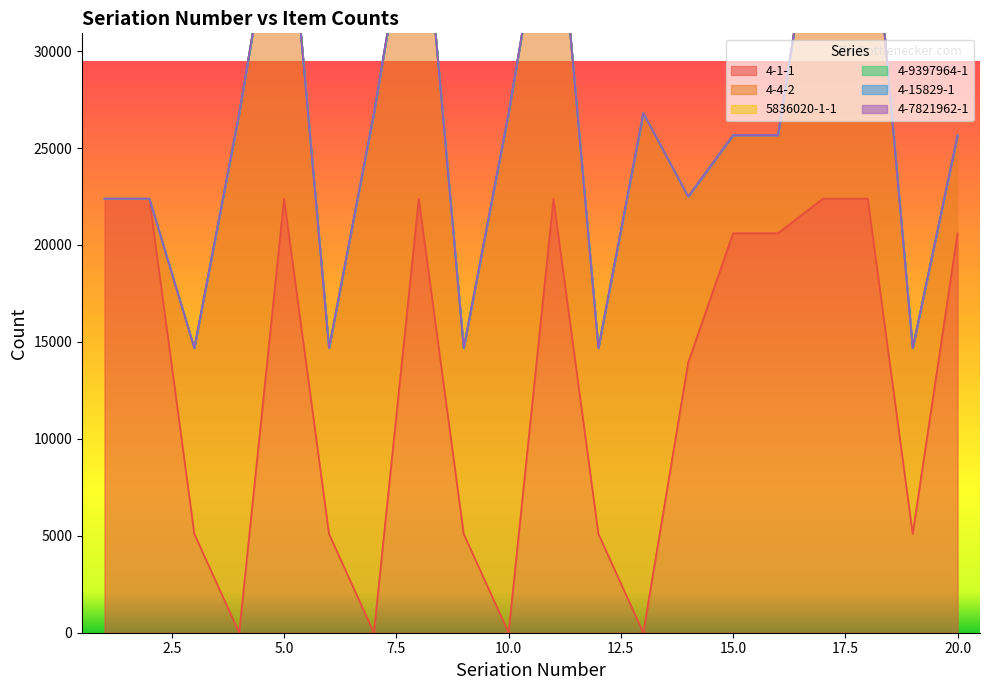

What is the total value across all series at 16?

25665